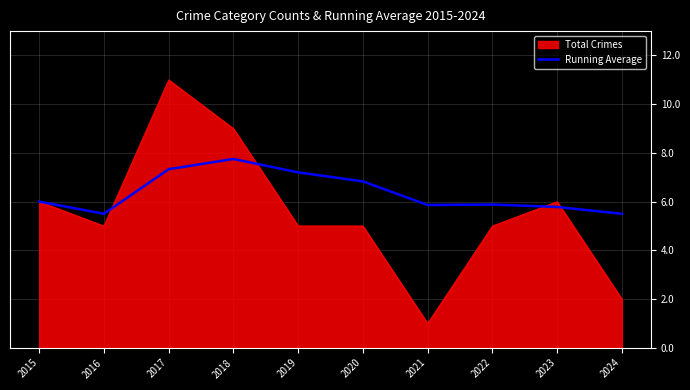

Between 2018 and 2020, which series saw the biggest shift?

Total Crimes